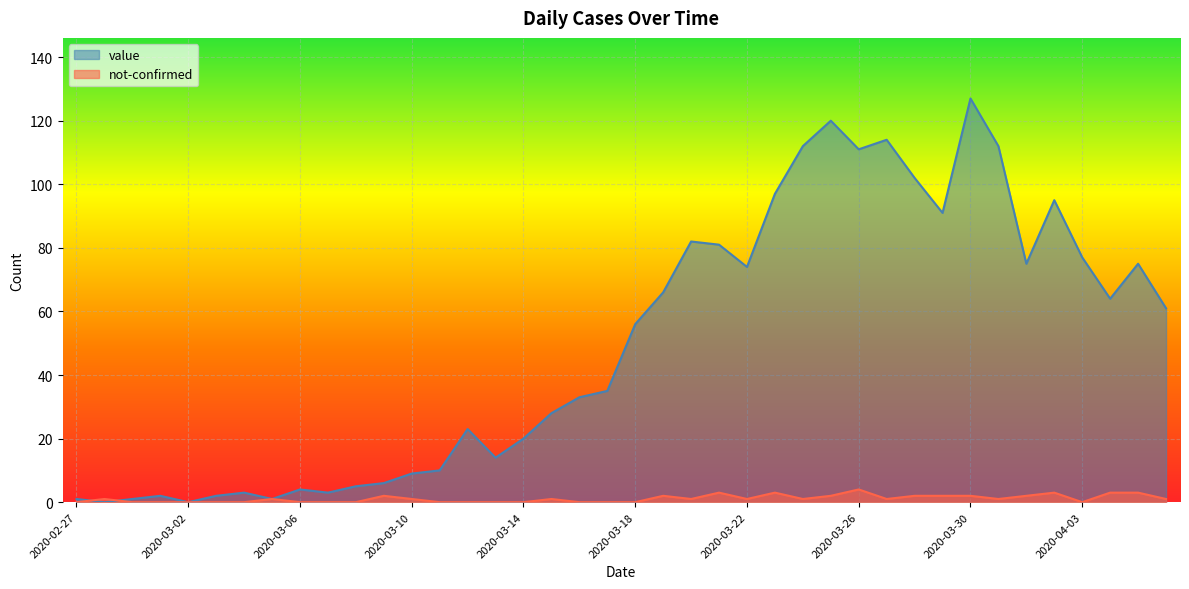

At which category does the chart reach its minimum across all series?

2020-02-28